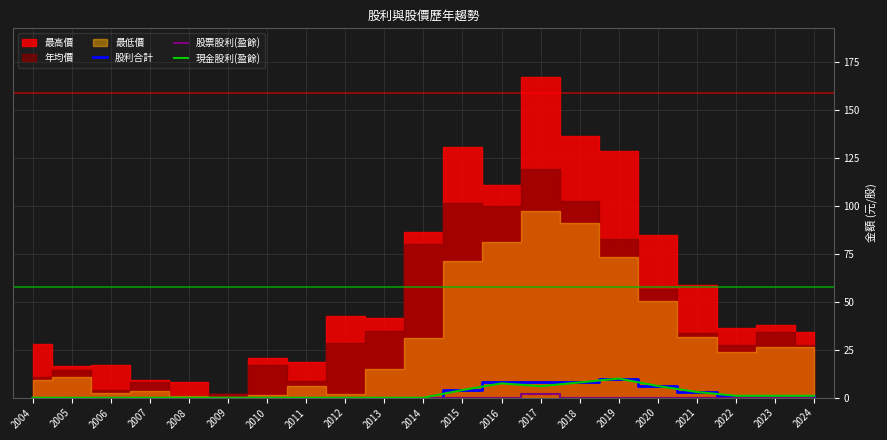

How many values in the 股利合計 series exceed 0?

10